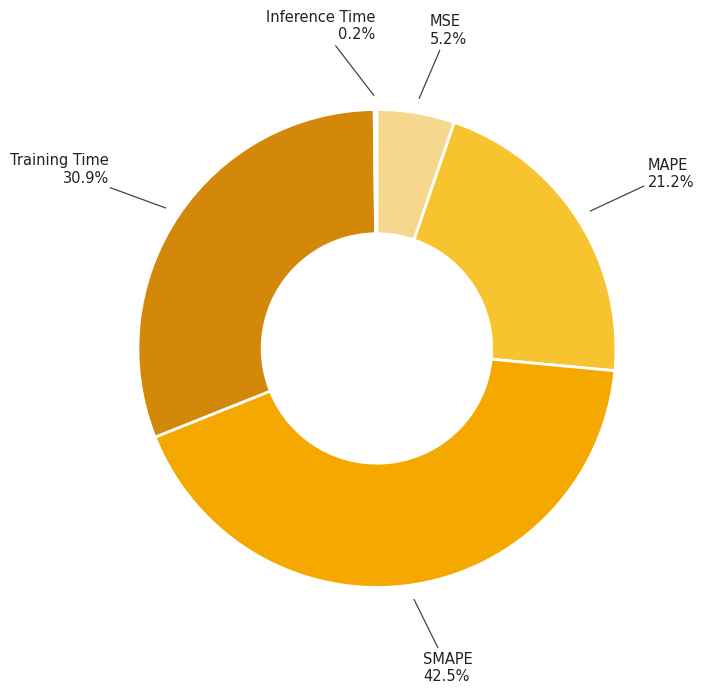

Does any single category account for the majority?

No